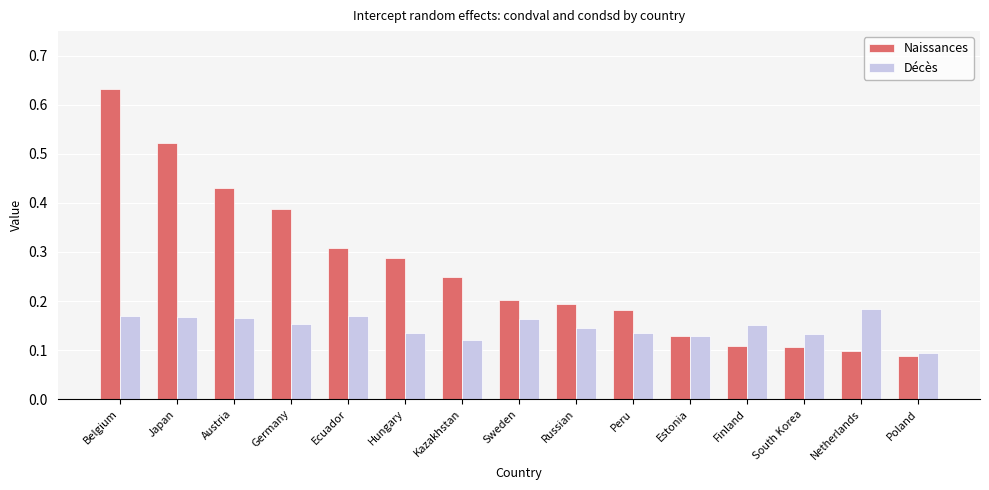

How many data points does each series have?

15